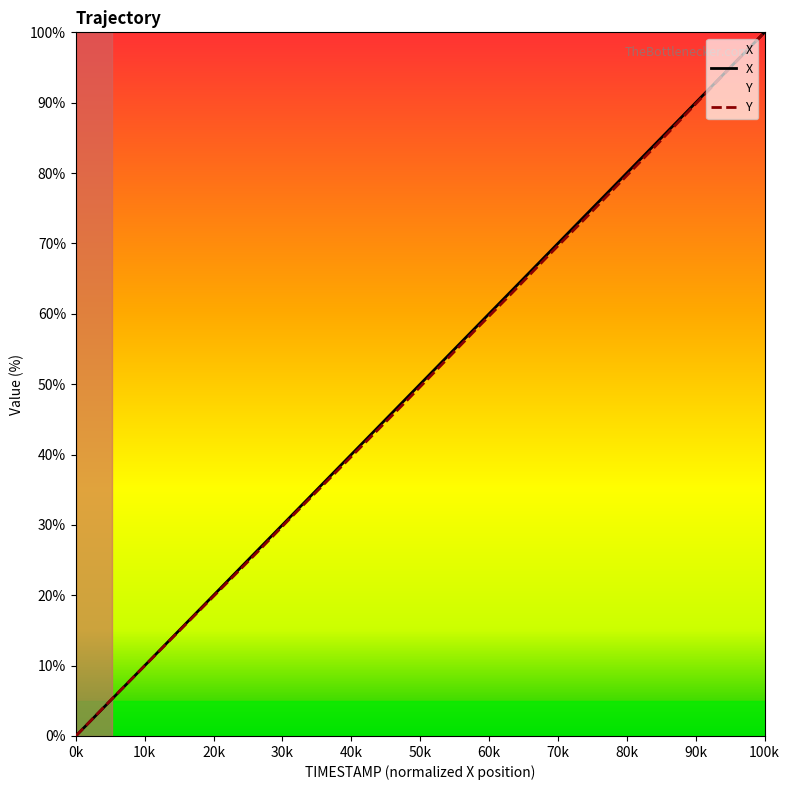

At which category is the sum across all series the highest?

100k